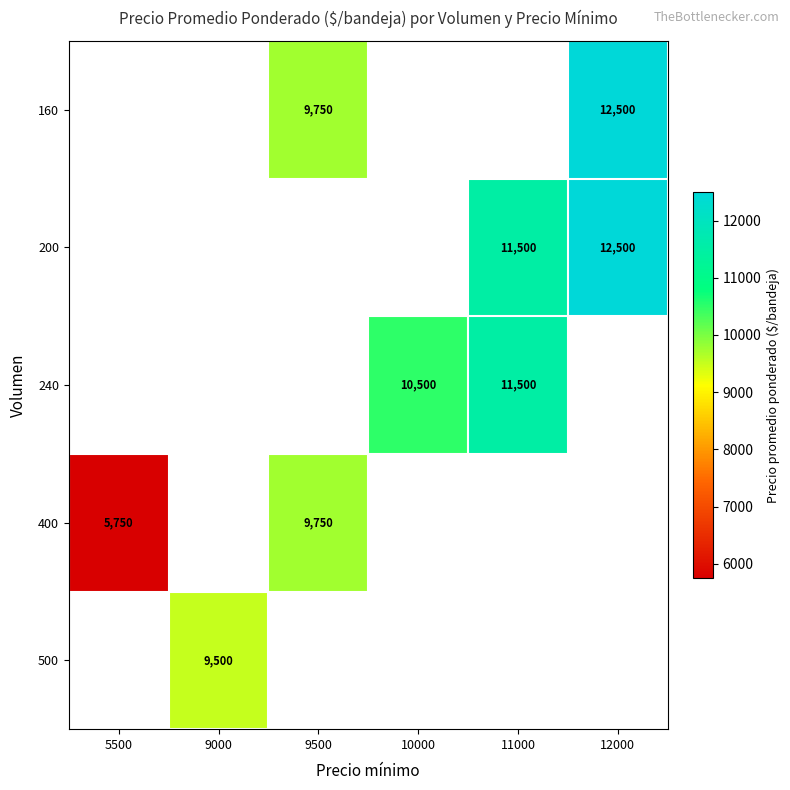

Is it true that 400 equals 3481 at 9500?

False